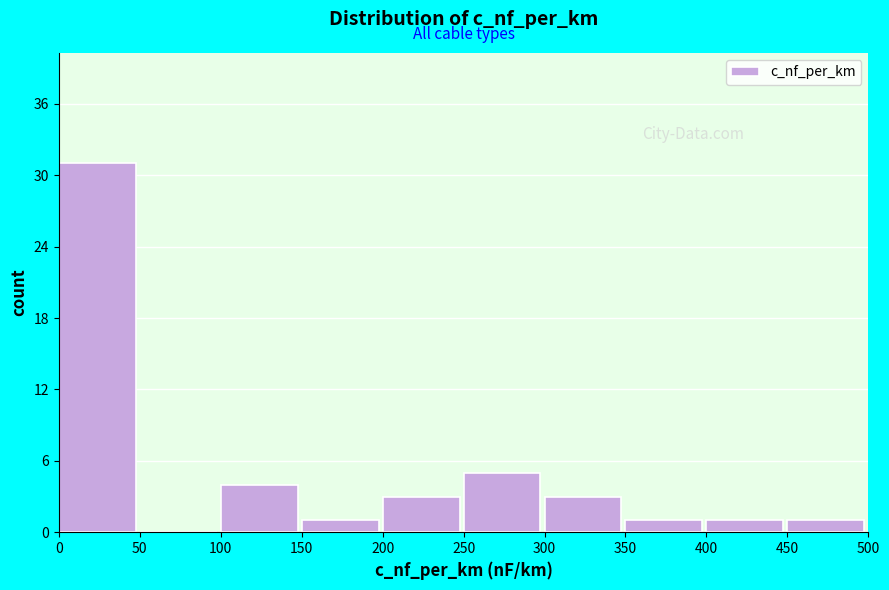

Over which range of the x-axis is the bar tallest?

0 to 50